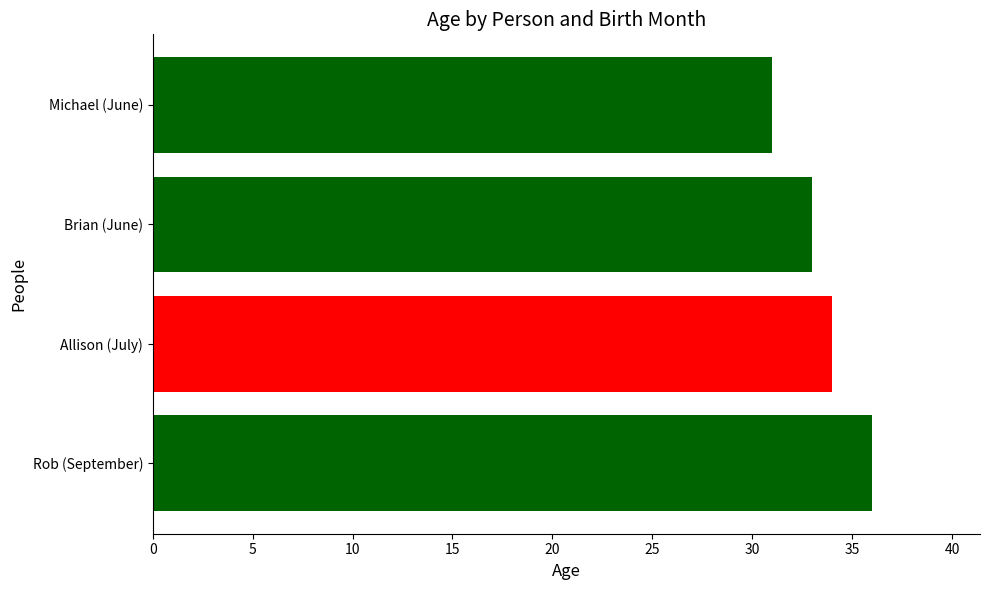

The value at Allison (July) is 20. True or false?

False